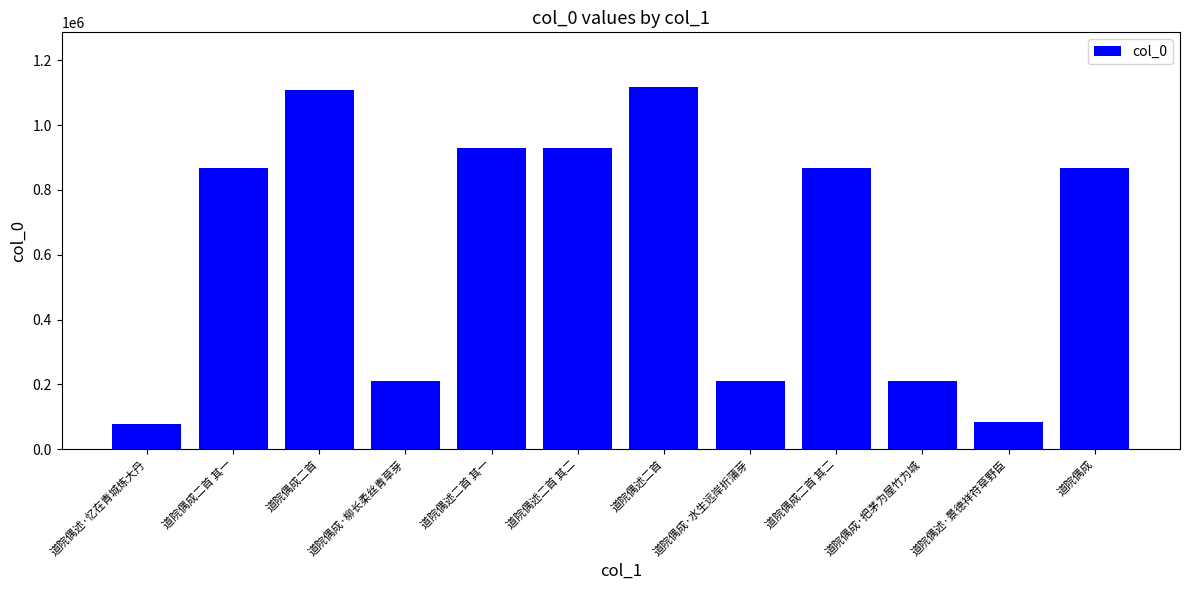

Count the number of data series in this chart.

1